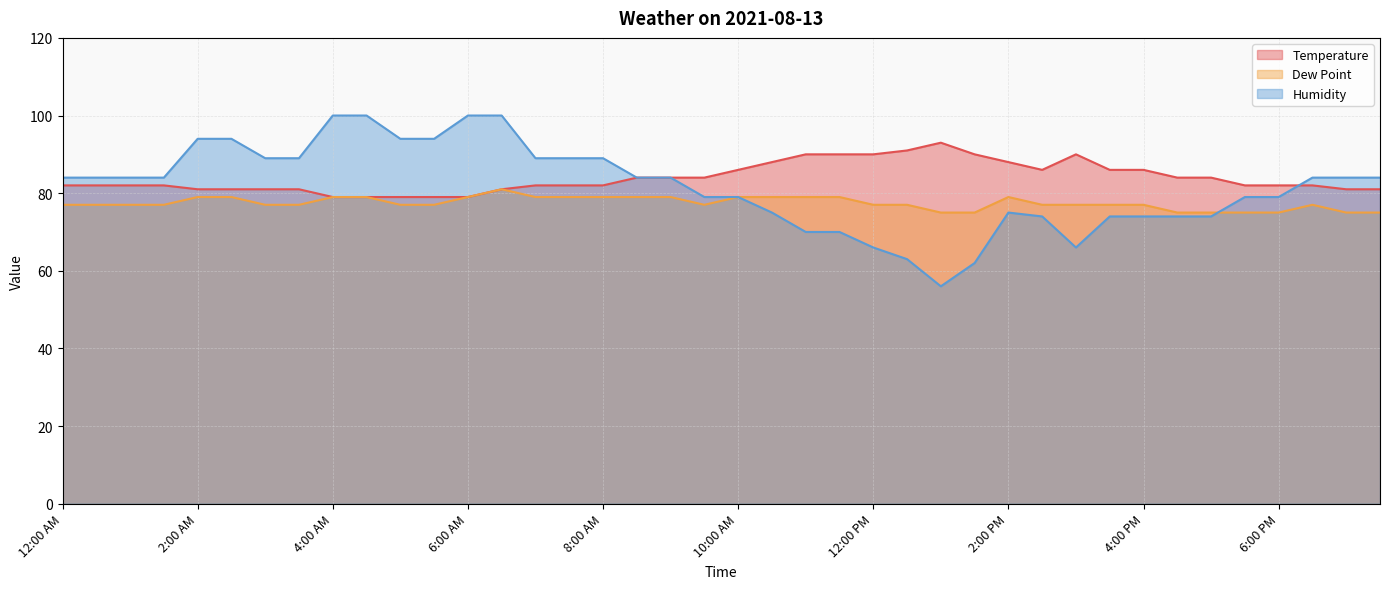

Which label corresponds to the largest value in the chart?

4:00 AM